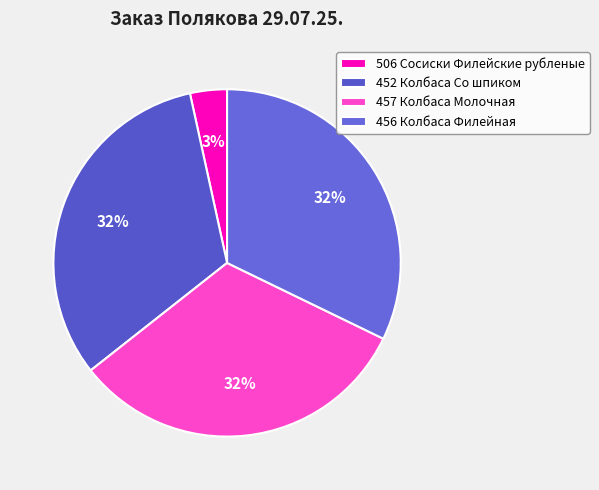

What is the ratio of the value at 506 Сосиски Филейские рубленые to the value at 456 Колбаса Филейная?

0.1